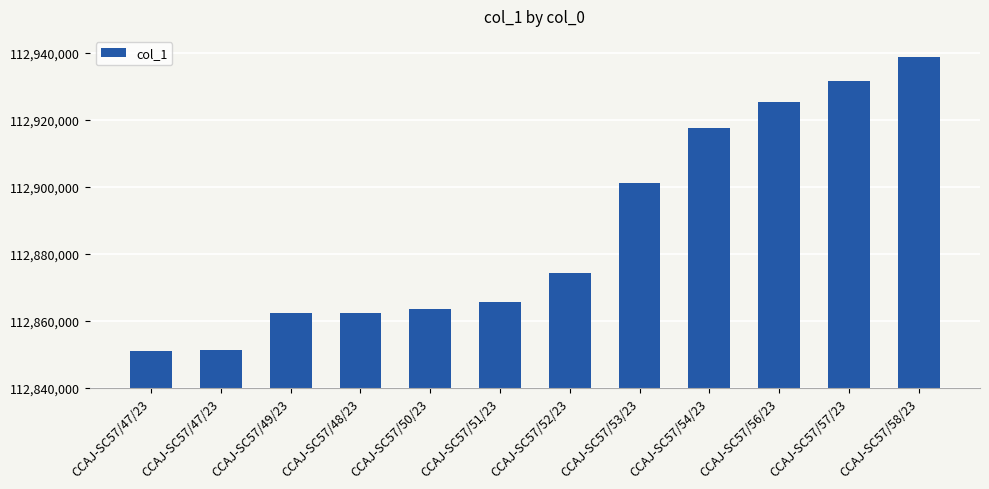

How many bars are there in total?

12